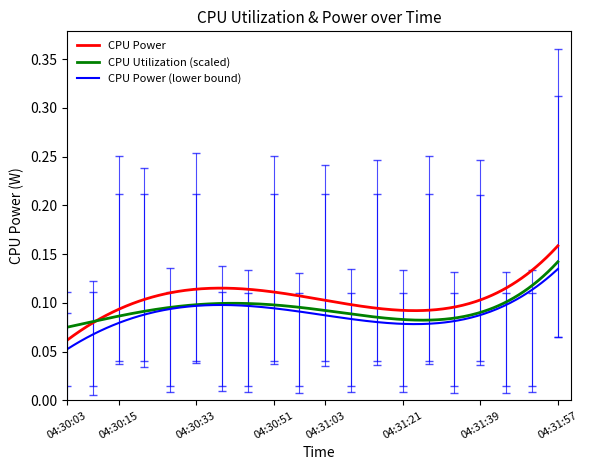

How many series are shown in this chart?

3